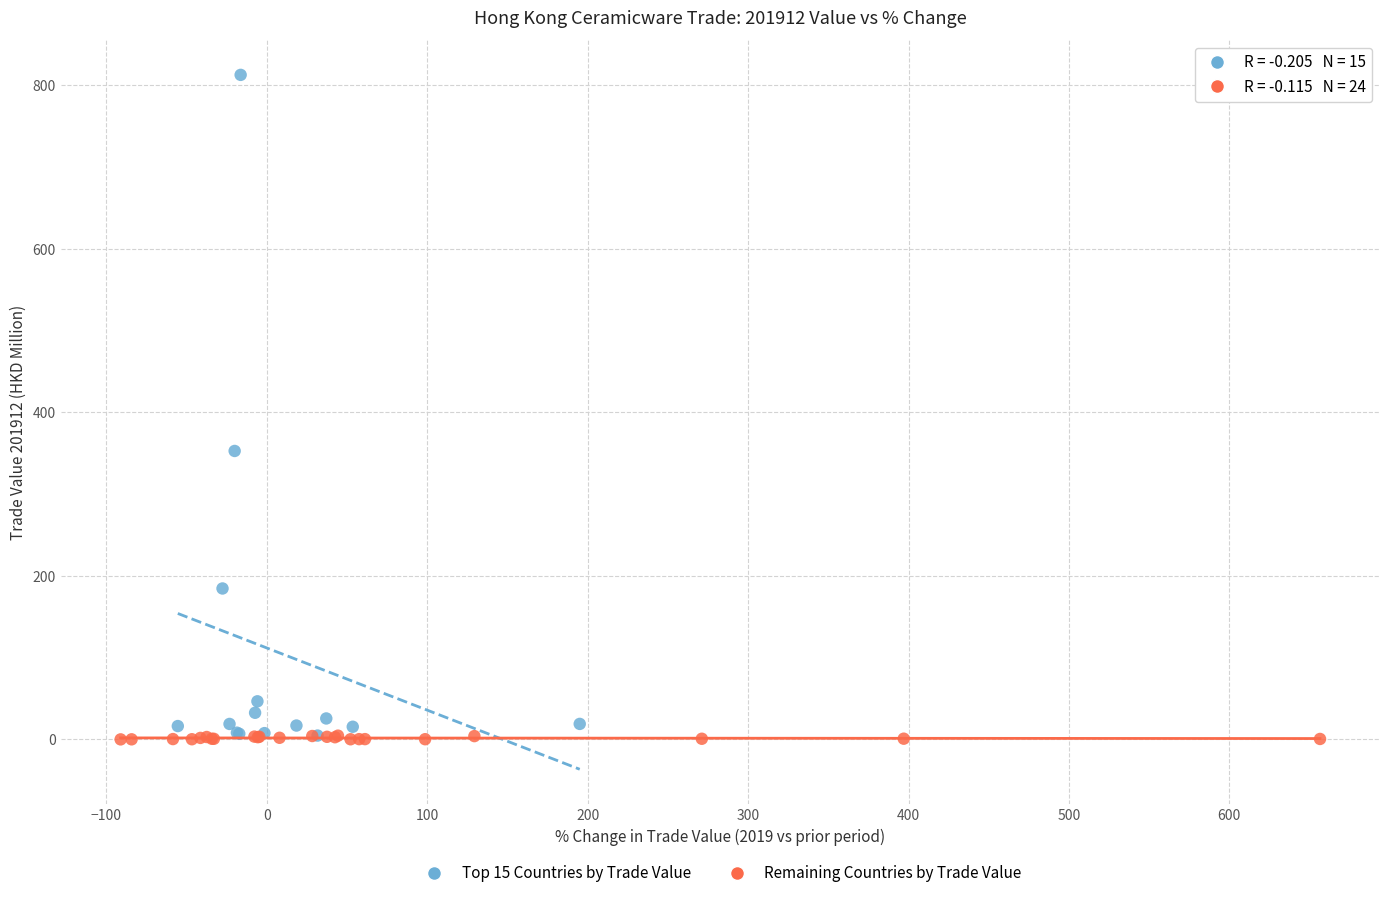

Which series has the largest Y range (max minus min)?

Top 15 Countries by Trade Value